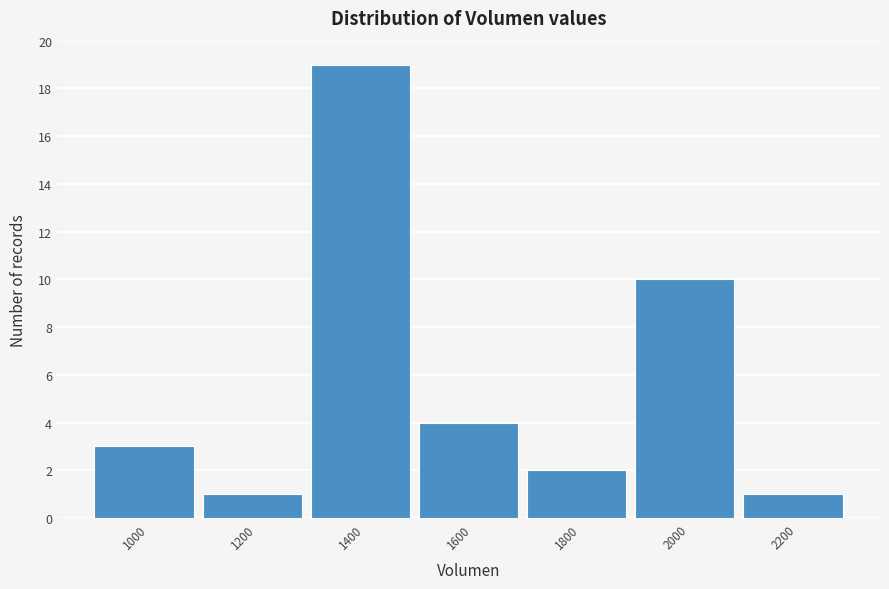

Reading left to right, list all the values displayed in this chart.

1000=3	1200=1	1400=19	1600=4	1800=2	2000=10	2200=1